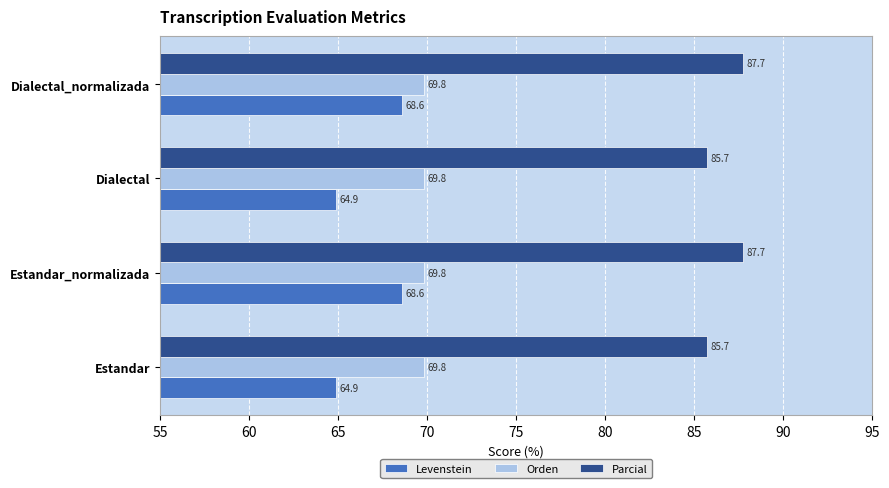

What is the difference between the highest and lowest values at Dialectal?

20.8